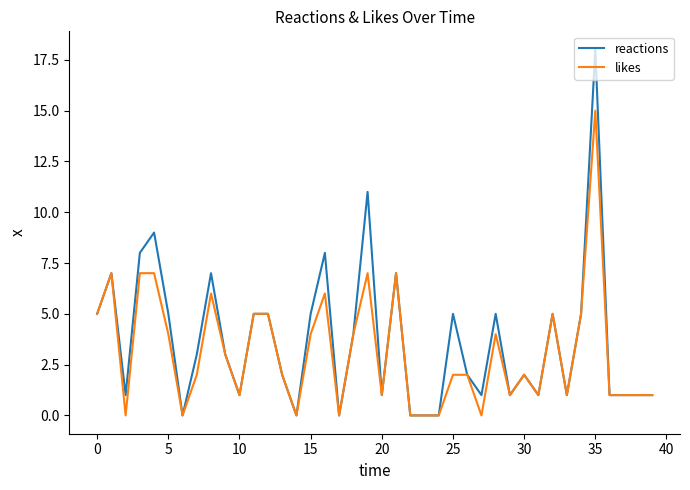

Which series has the widest spread of values?

reactions